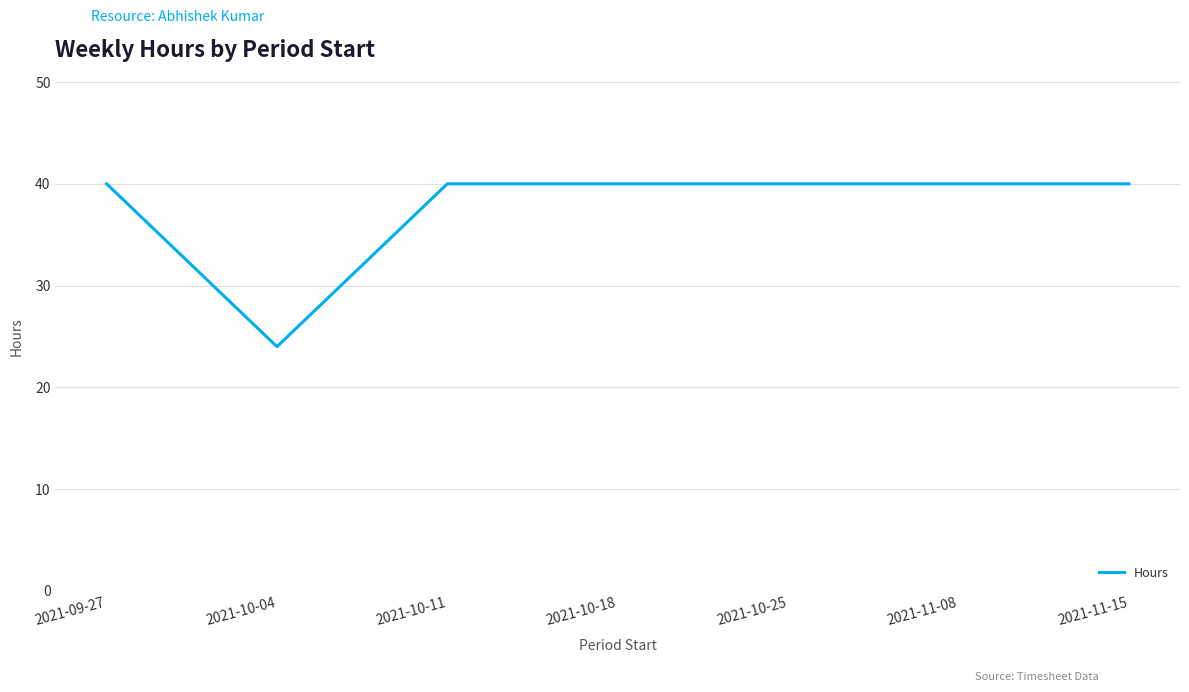

Reading left to right, what are all the values shown in this chart?

2021-09-27=40	2021-10-04=24	2021-10-11=40	2021-10-18=40	2021-10-25=40	2021-11-08=40	2021-11-15=40